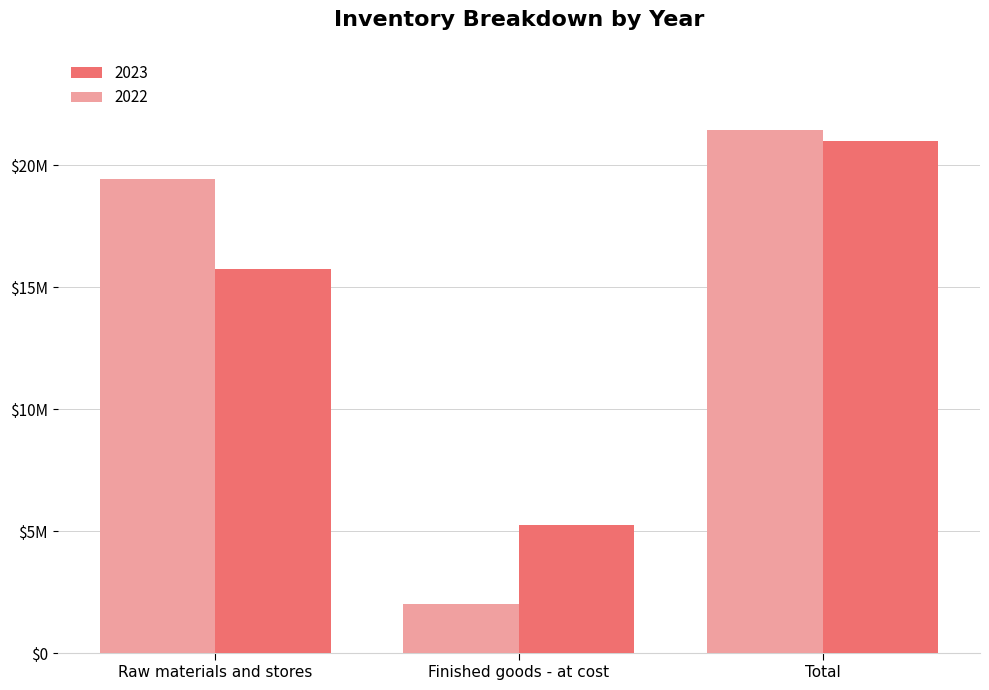

Which category has the lowest value across all series?

Finished goods - at cost